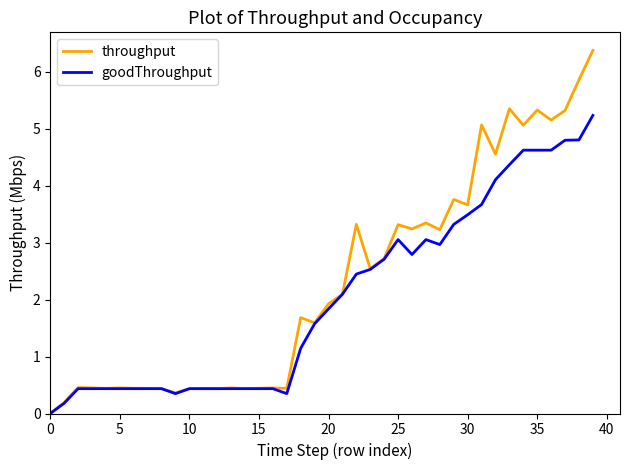

Which series has the largest range (max minus min)?

throughput